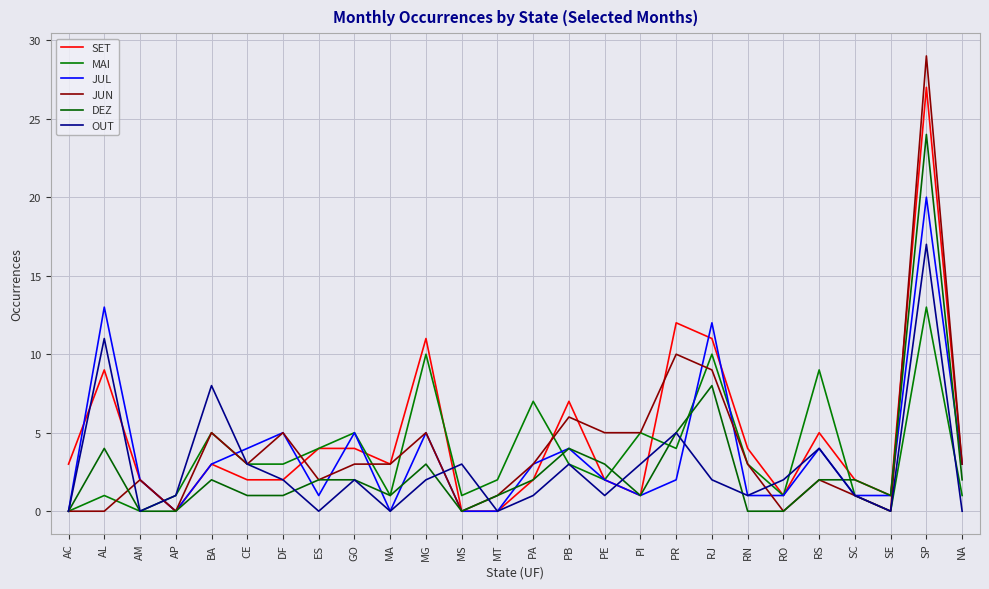

At which category is the sum across all series the highest?

SP